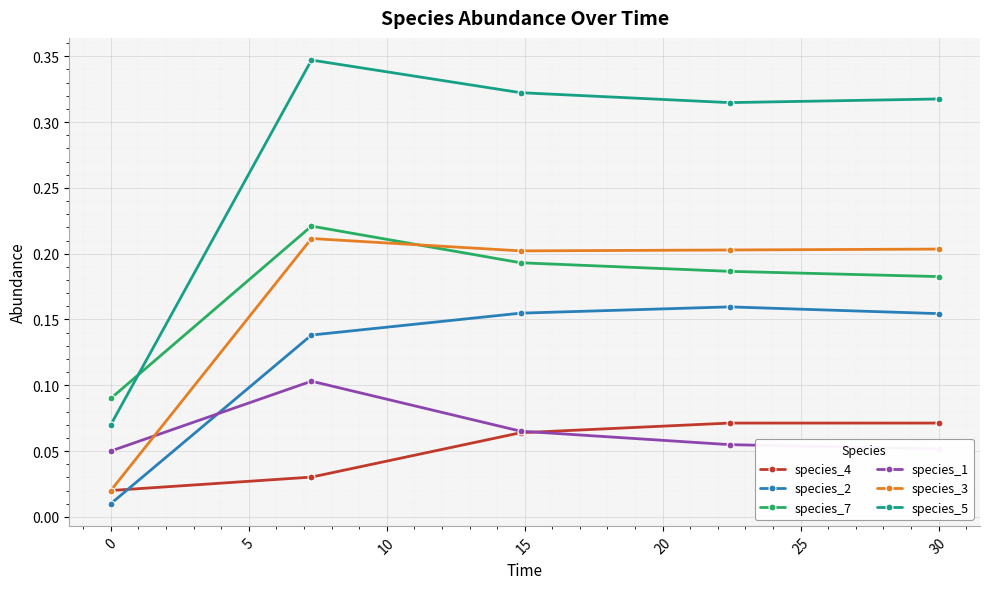

True or false: species_1 has more than 1 points higher than both neighbors.

False